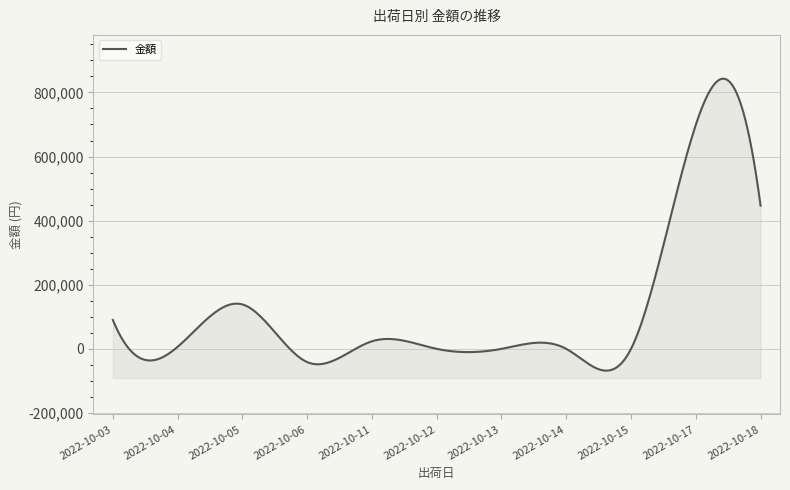

How many data points are less than 6296?

5